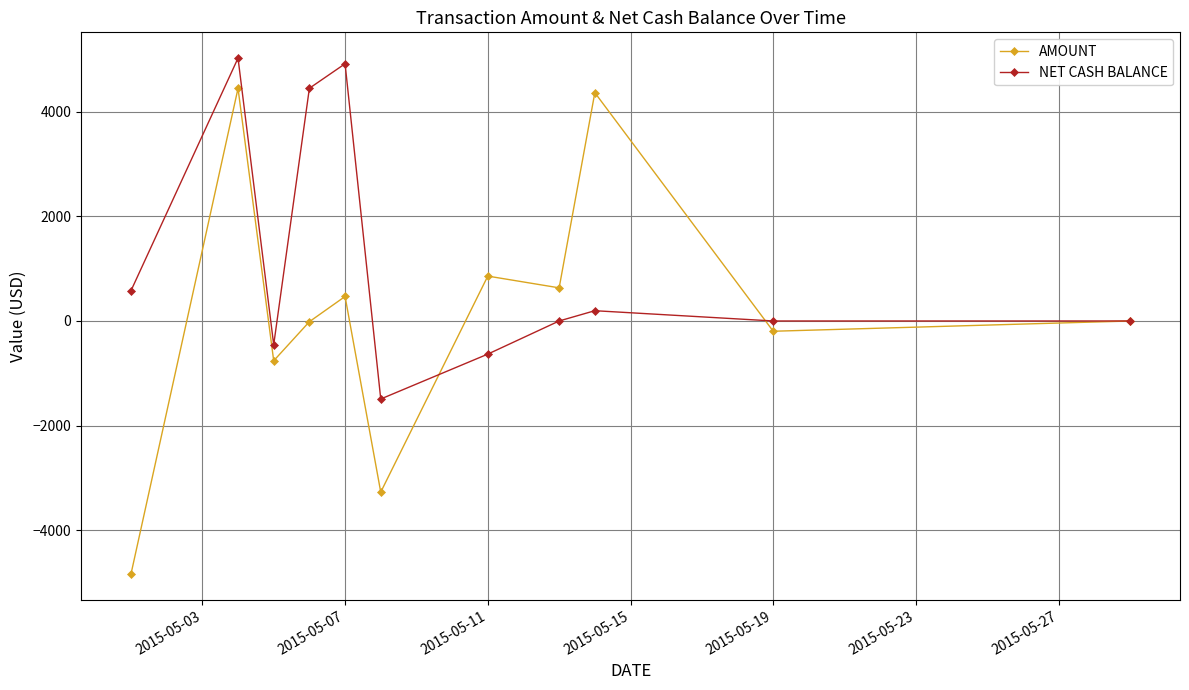

Which series has the largest total across all categories?

NET CASH BALANCE